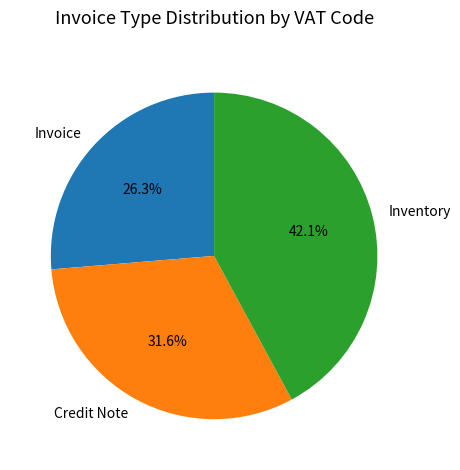

To the nearest percent, what is the difference between the largest and smallest slice percentages?

16%